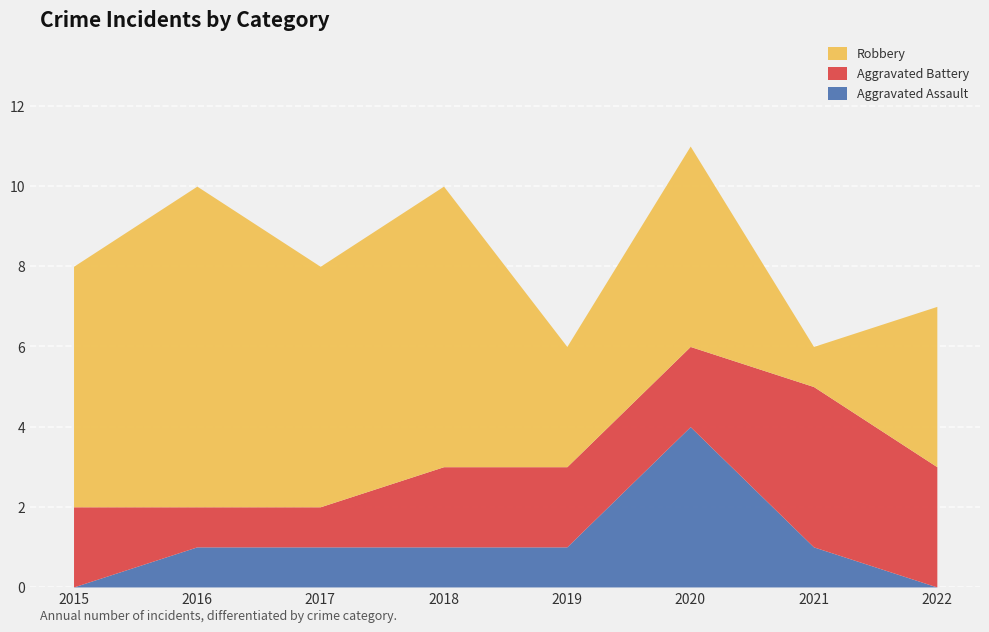

What is the sum of all Aggravated Assault values?

9